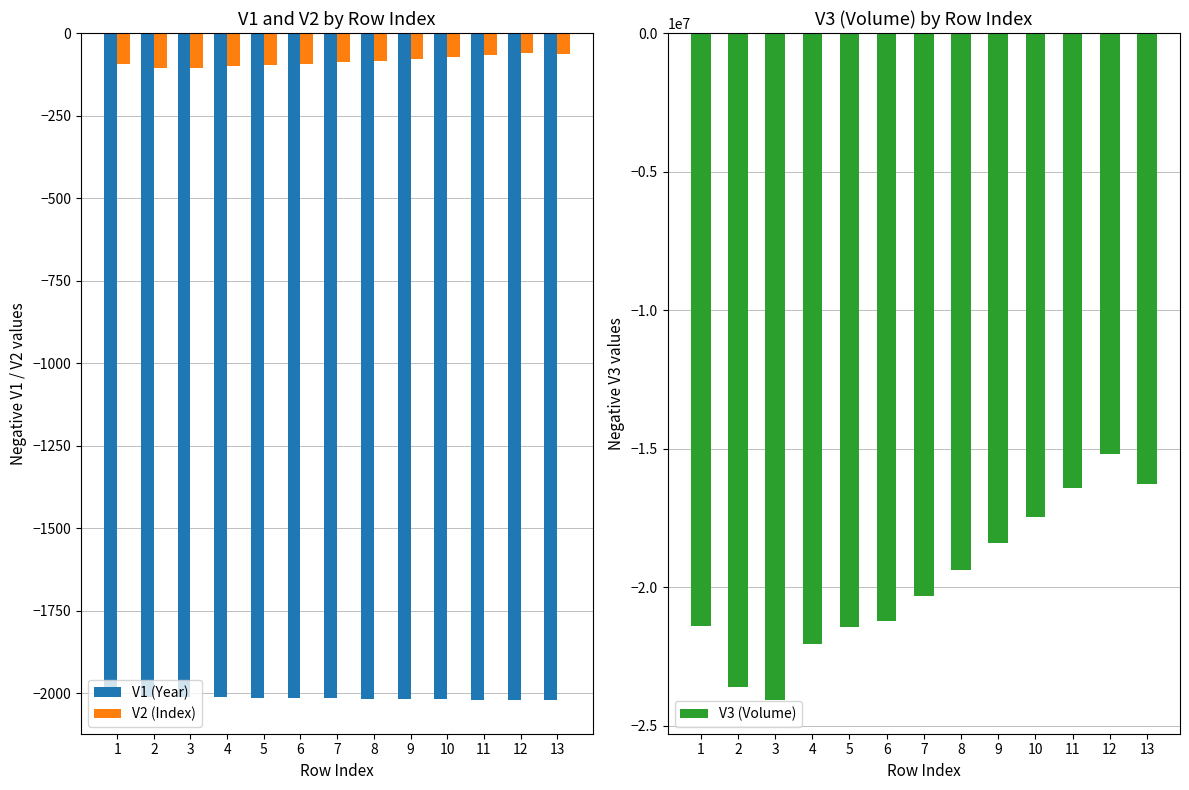

Which series changed the most between 1 and 4?

V3 (Volume)